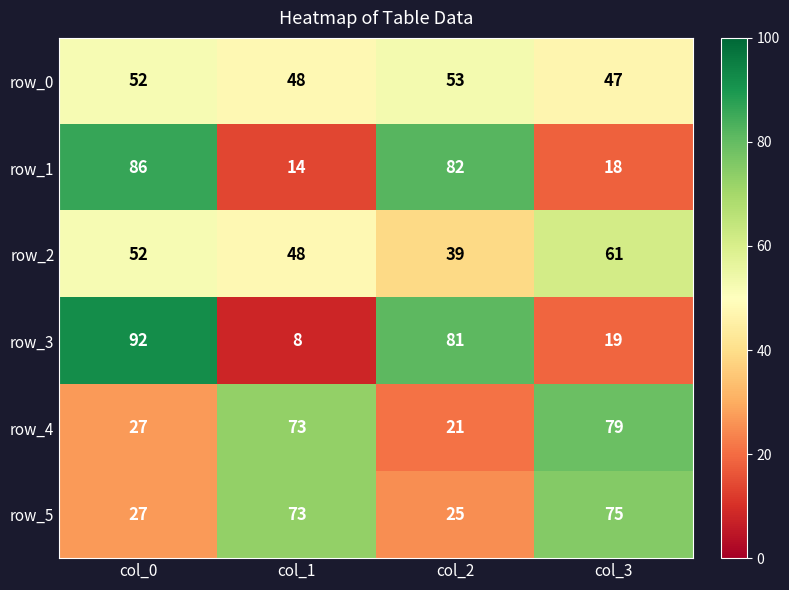

True or false: row_0 has a value of 16 at col_0.

False